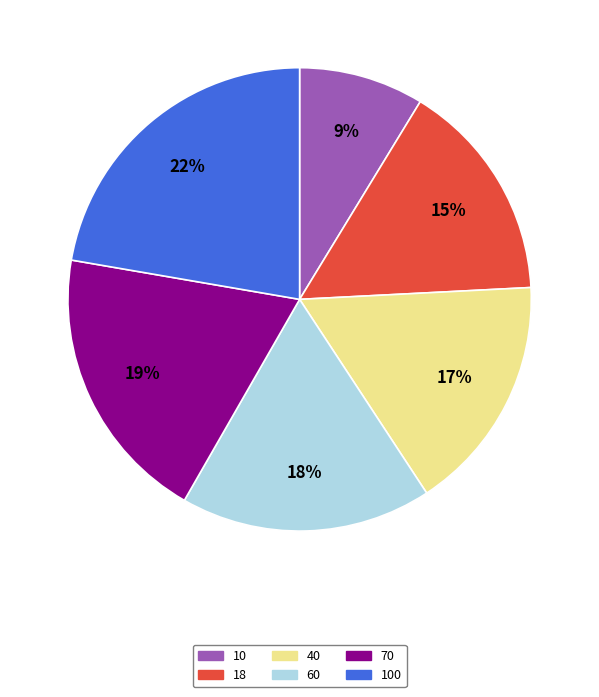

Approximately how many times larger is the value at 70 compared to 18?

1.3